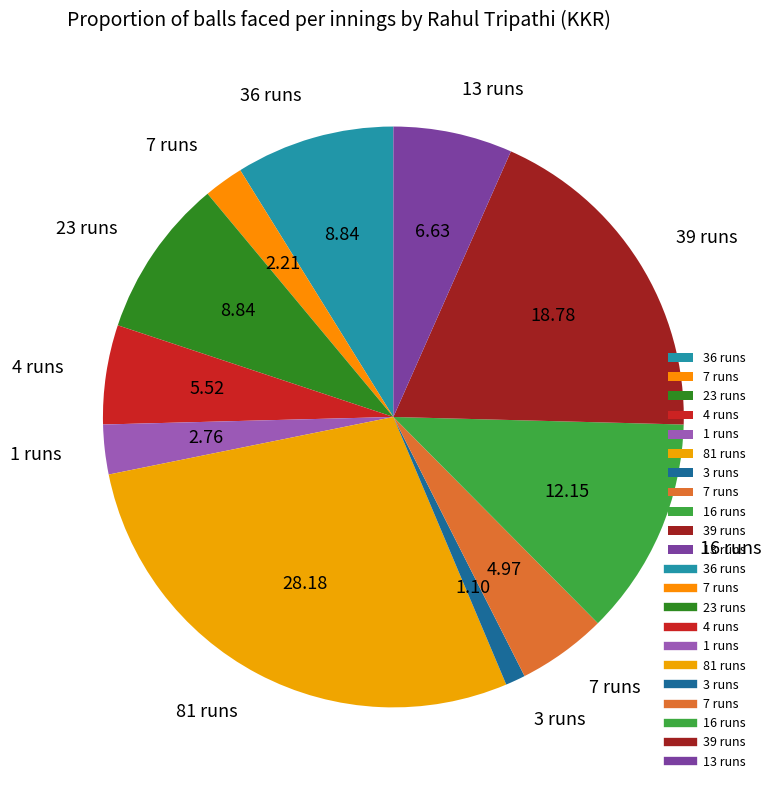

How many slices are in this pie chart?

11